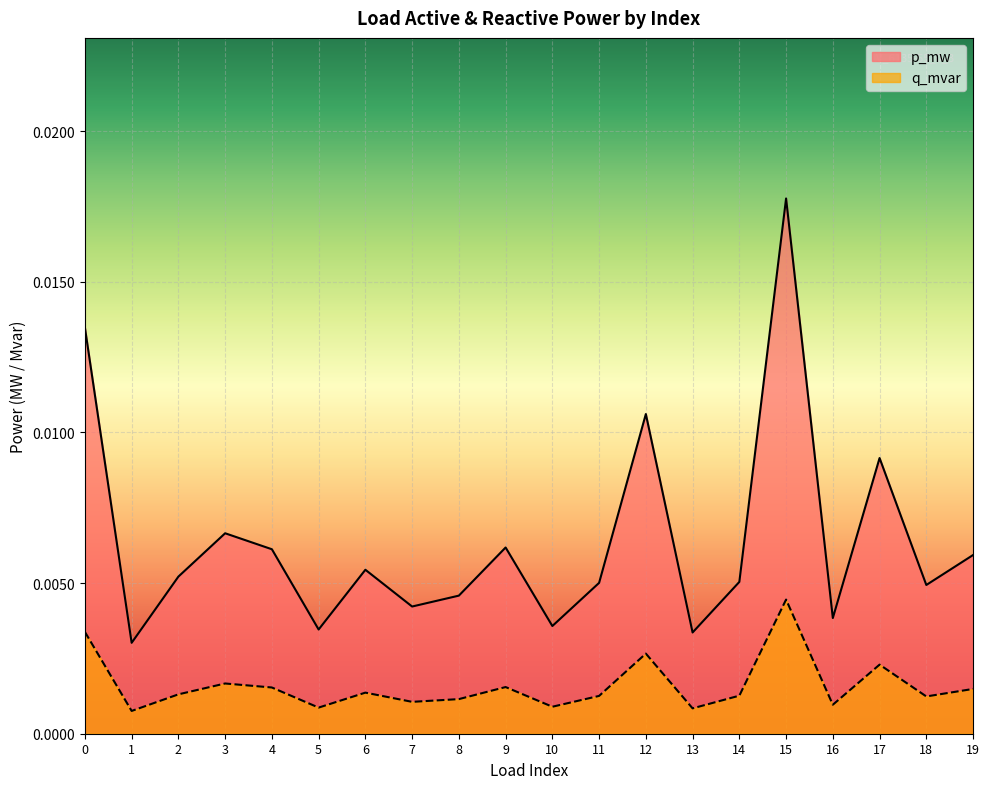

Where is q_mvar nearest to the value 0?

1